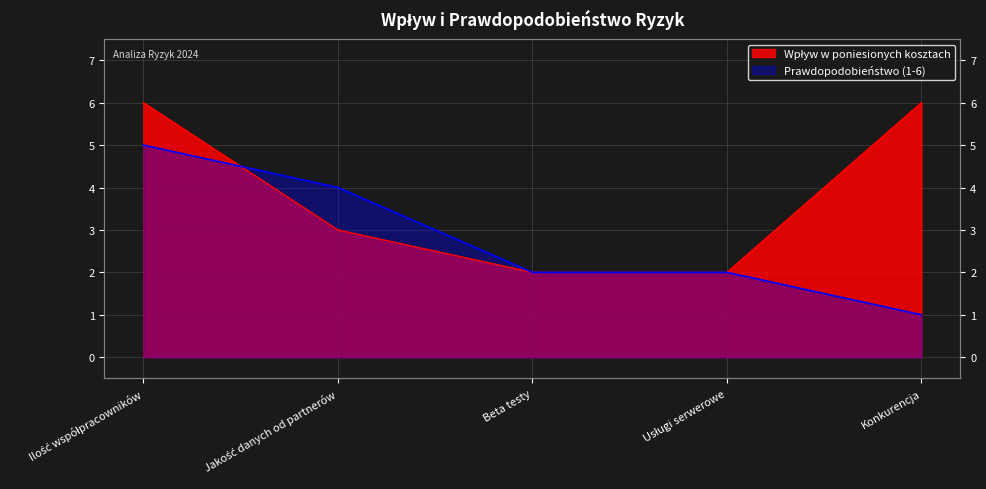

How many values in the Wpływ w poniesionych kosztach series exceed 3?

2